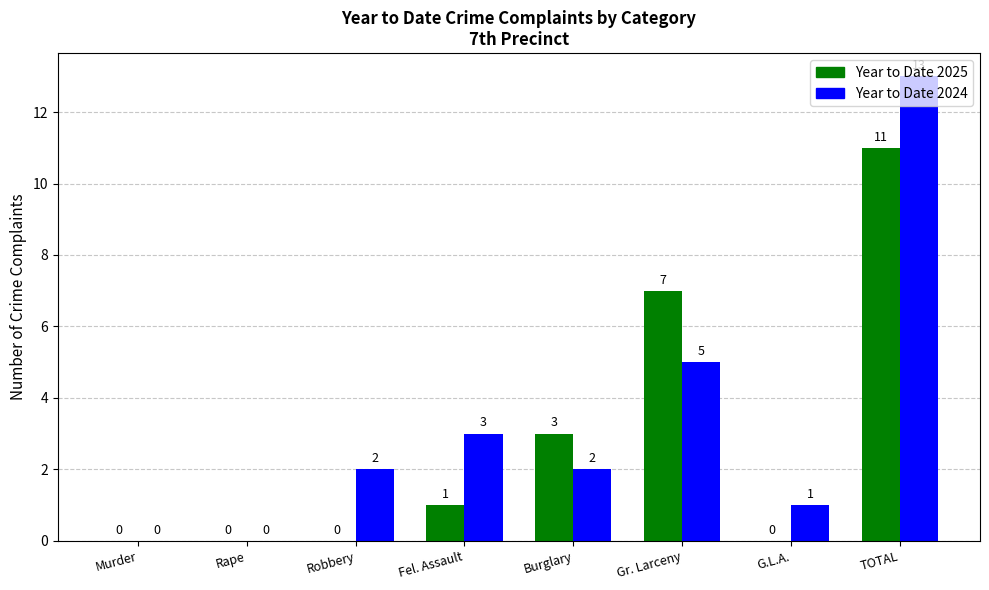

Does the chart contain stacked bars?

No